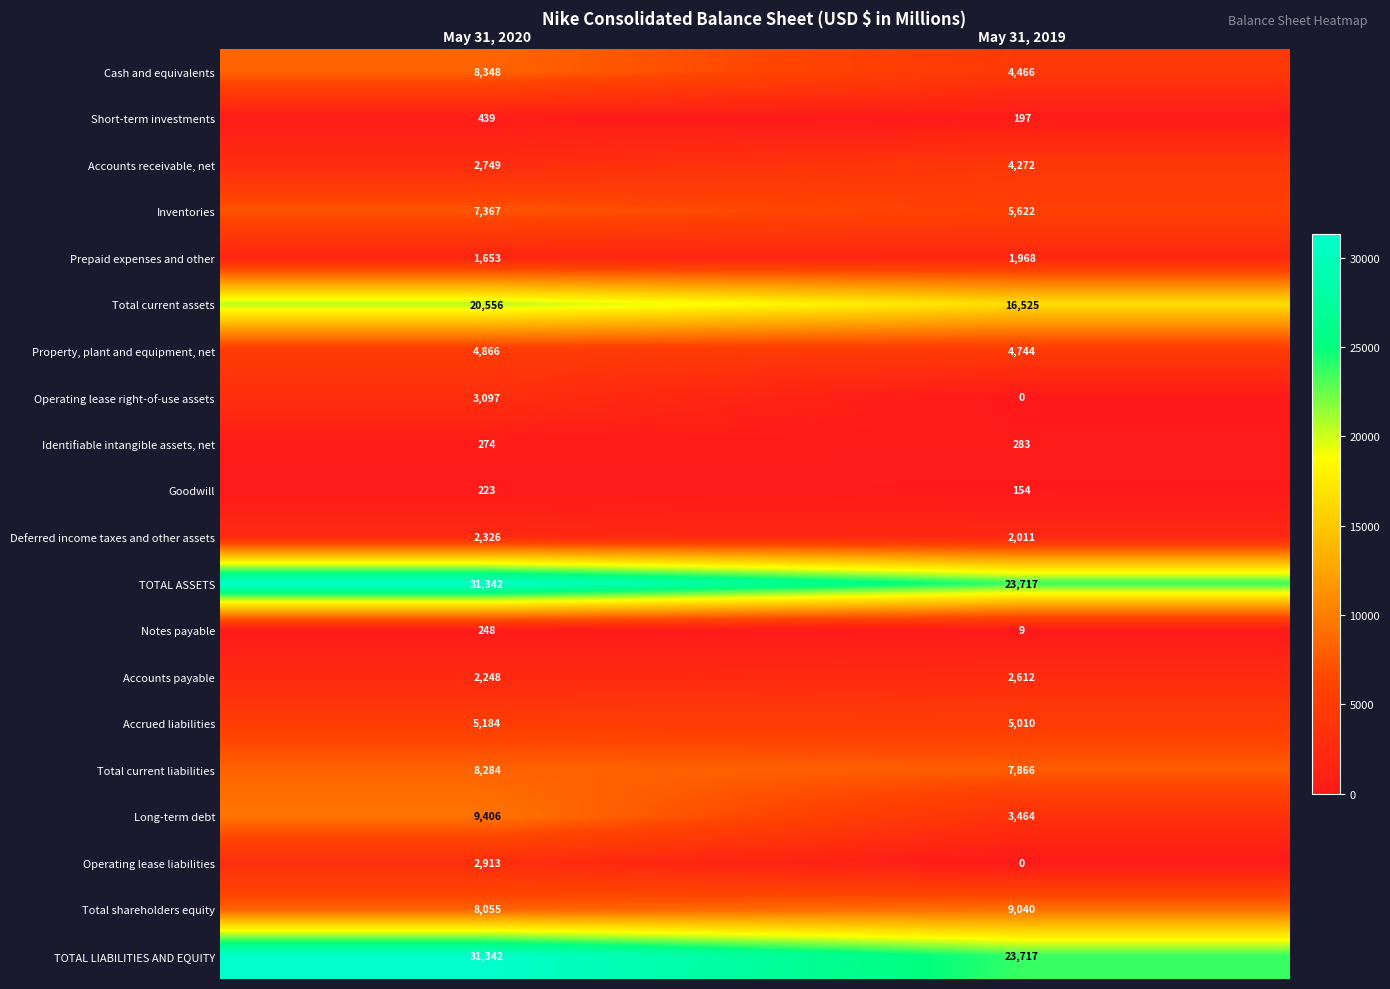

How many categories are shown in the chart?

2